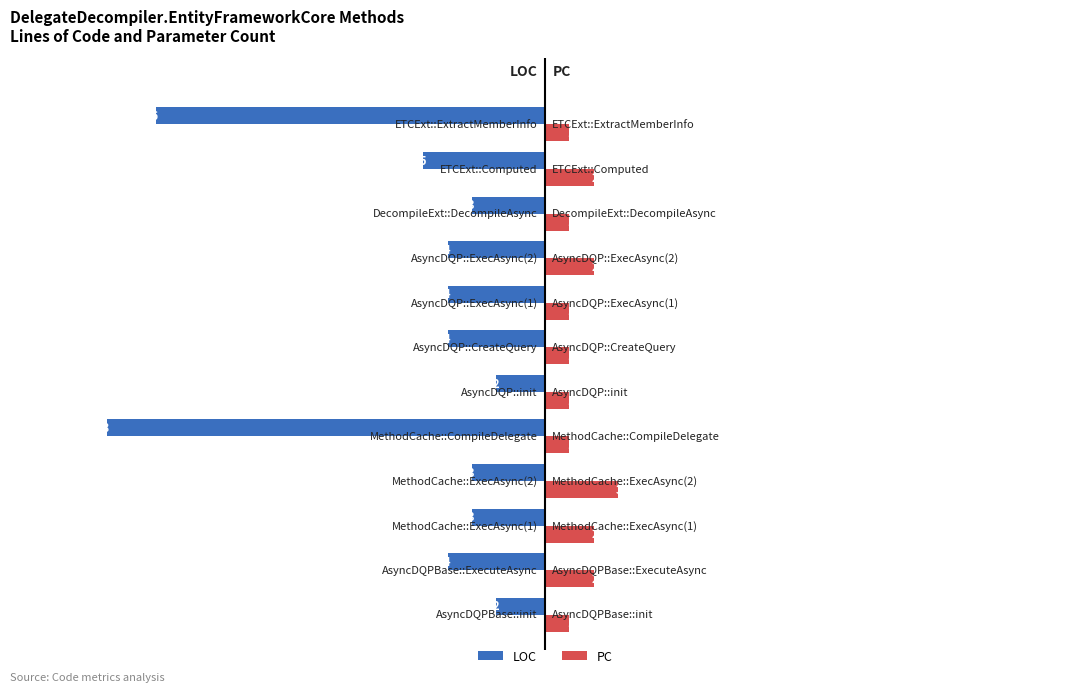

What is the greatest value displayed?

3